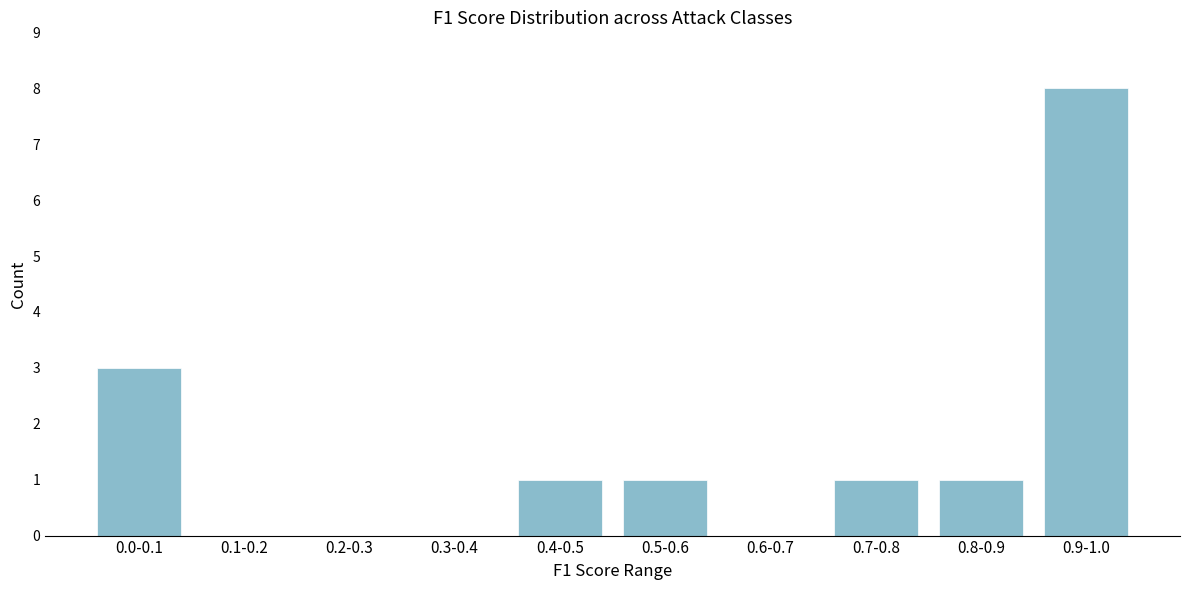

Reading left to right, what are all the values shown in this chart?

0.0-0.1=3	0.1-0.2=0	0.2-0.3=0	0.3-0.4=0	0.4-0.5=1	0.5-0.6=1	0.6-0.7=0	0.7-0.8=1	0.8-0.9=1	0.9-1.0=8